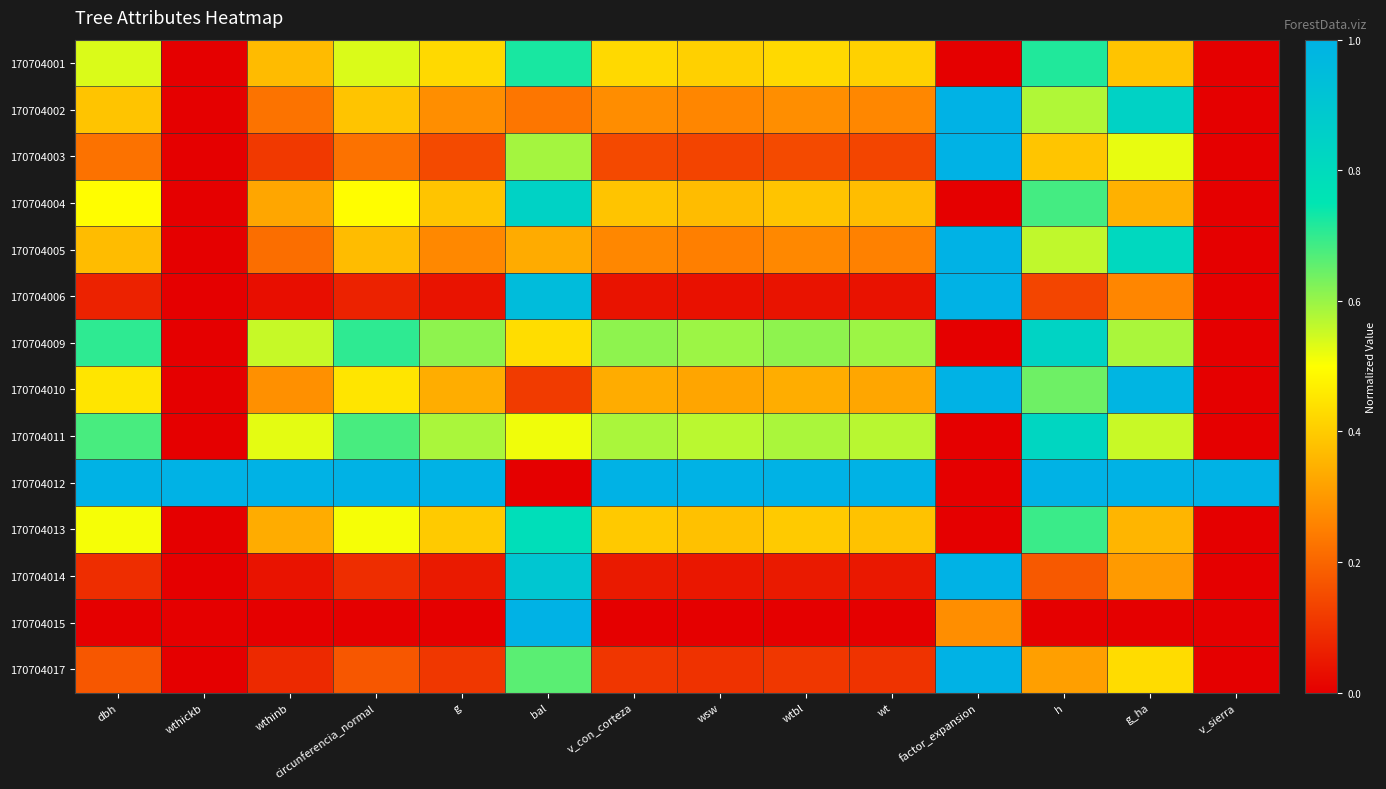

At how many categories does at least one series exceed 0?

14